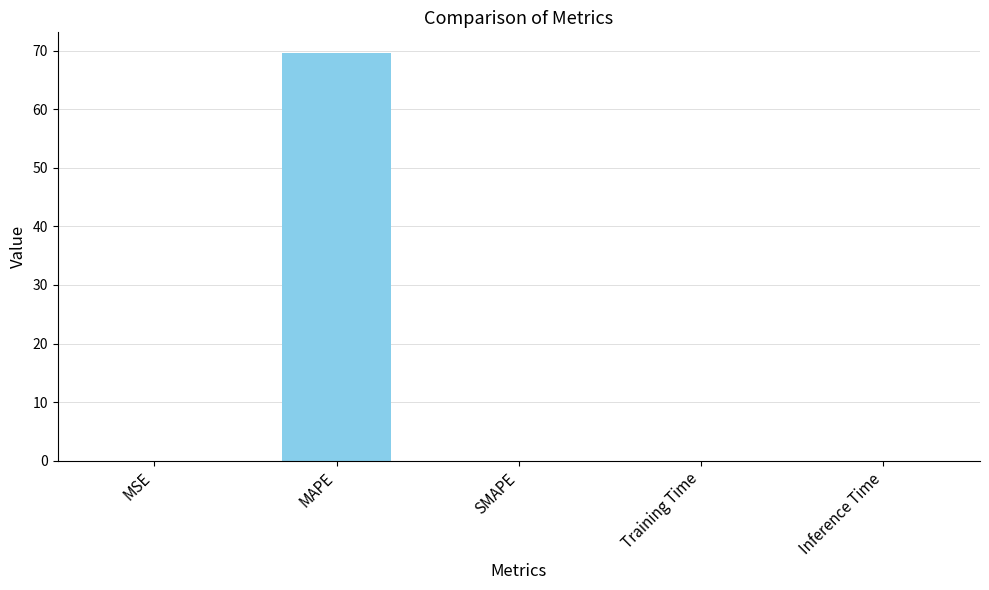

What is the maximum value shown in the chart?

69.6